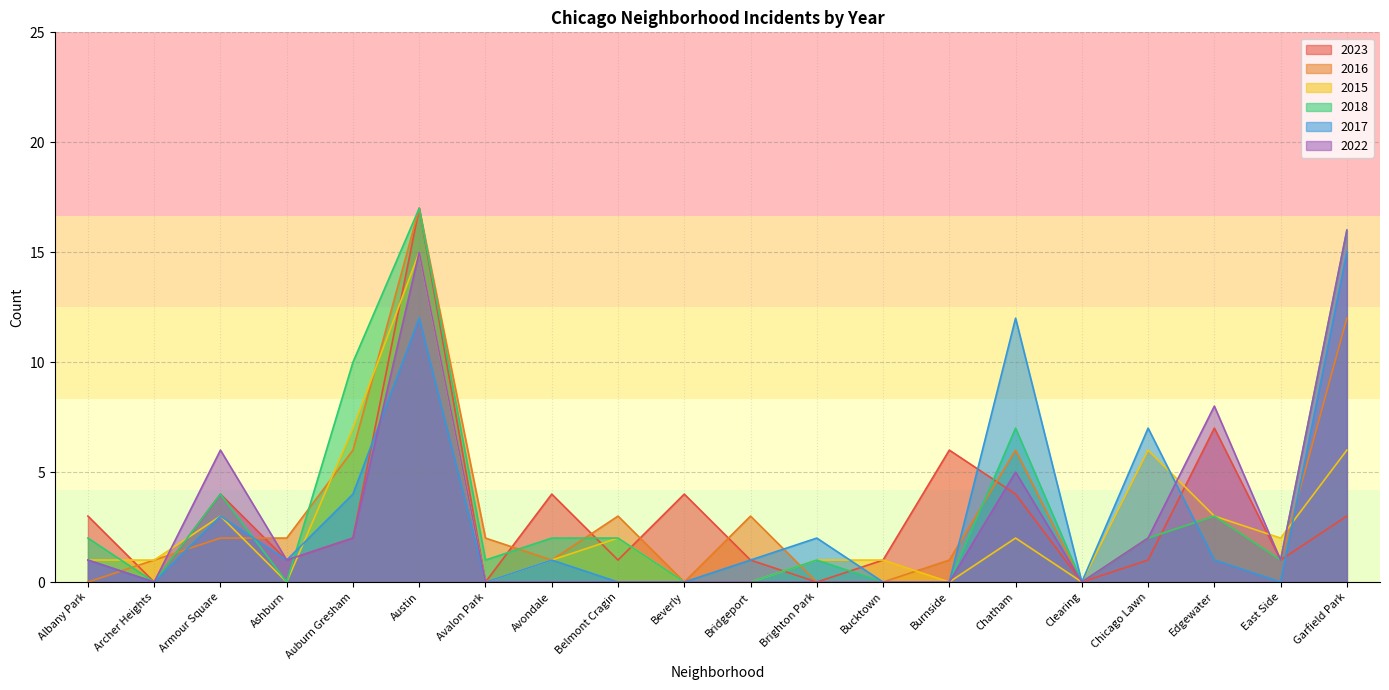

What is the difference between the second highest and minimum values in the 2023 series?

7